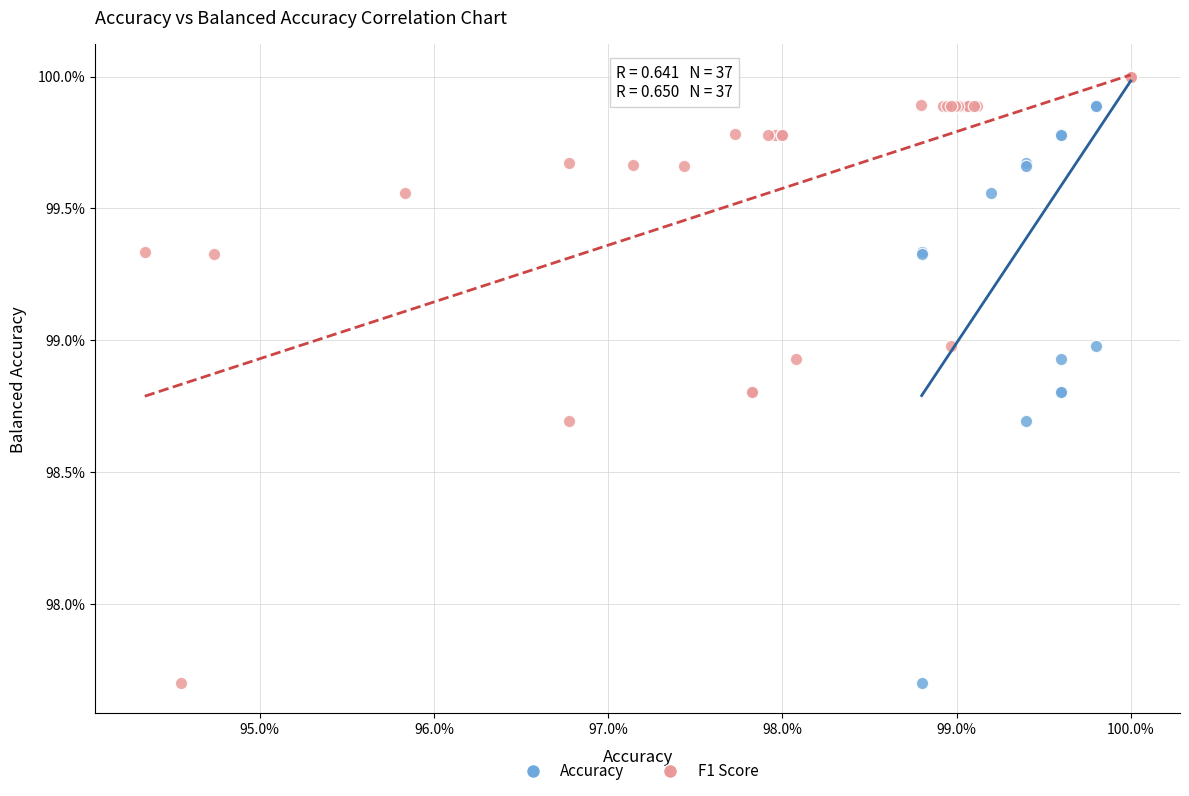

What are all the series names shown in the legend?

Accuracy, F1 Score